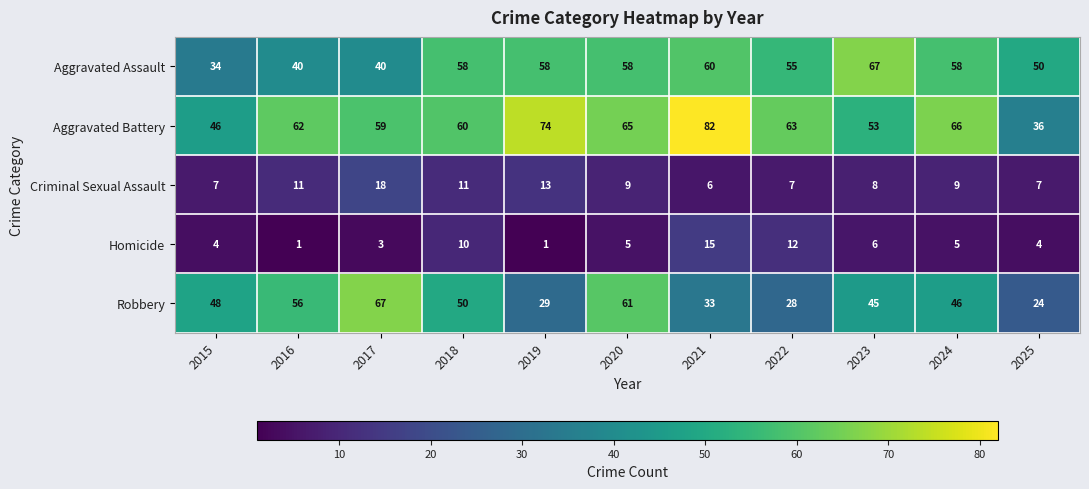

At how many categories does at least one series exceed 25?

11